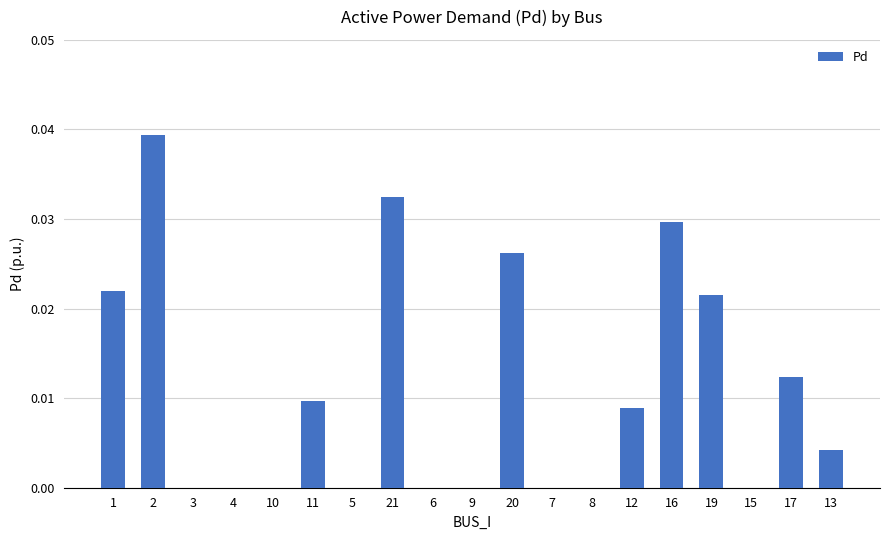

Which has a higher value, 11 or 13?

11